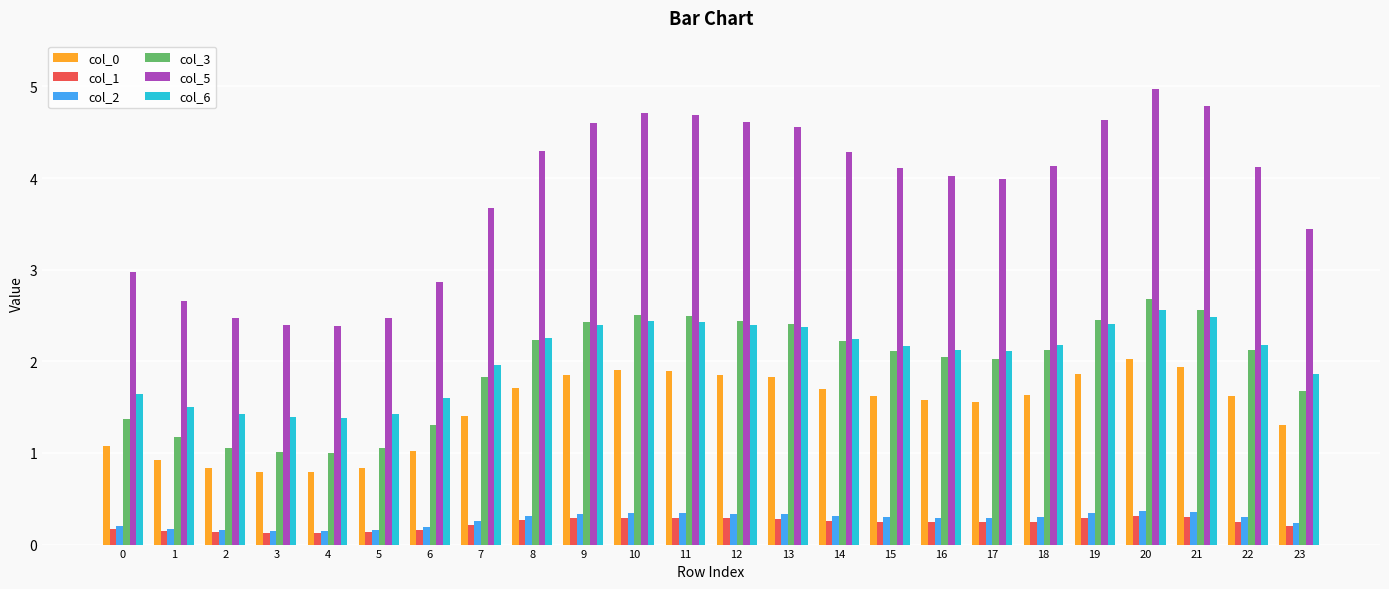

At which category is the sum across all series the highest?

20